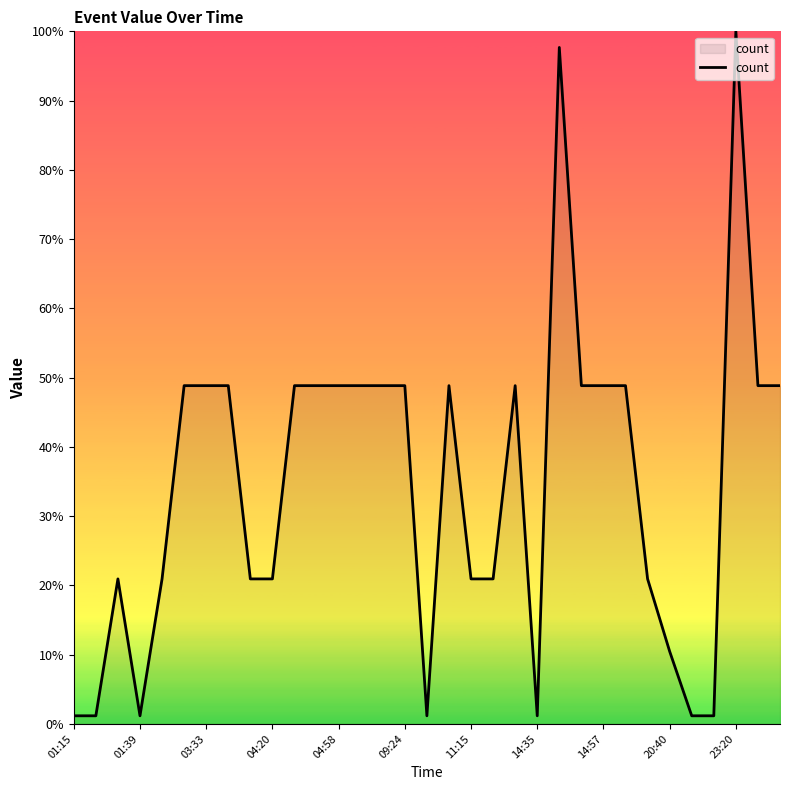

What is the maximum value shown in the chart?

100.0